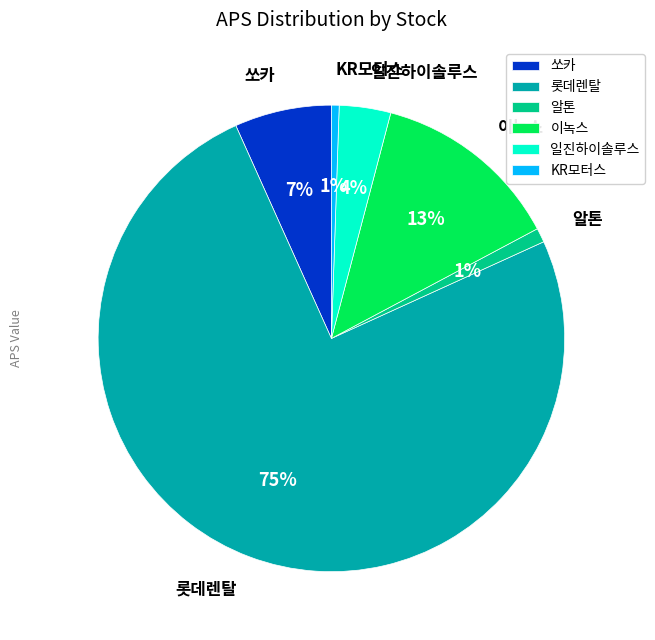

Is it true that 알톤 is 11% of the pie?

False